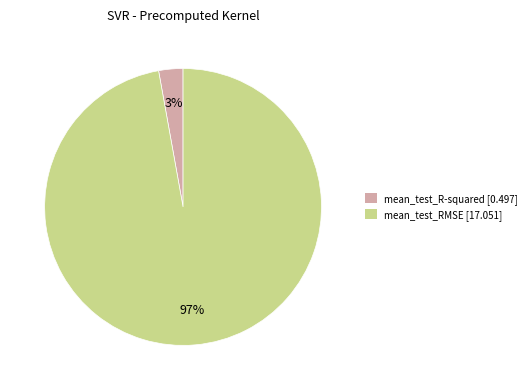

How many slices are in this pie chart?

2